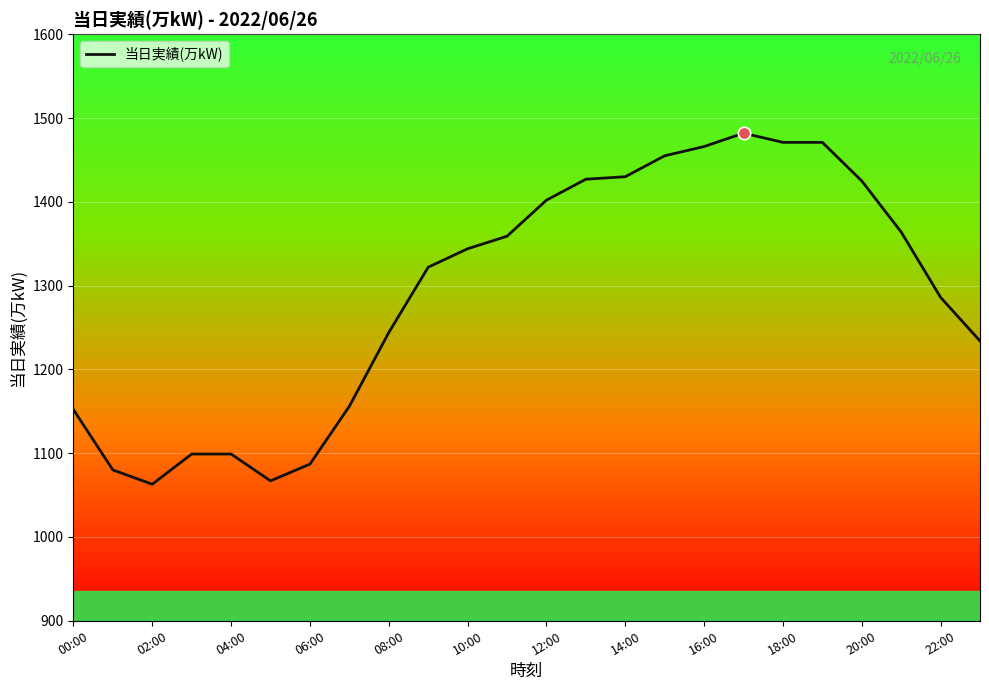

What is the minimum value shown in the chart?

1063